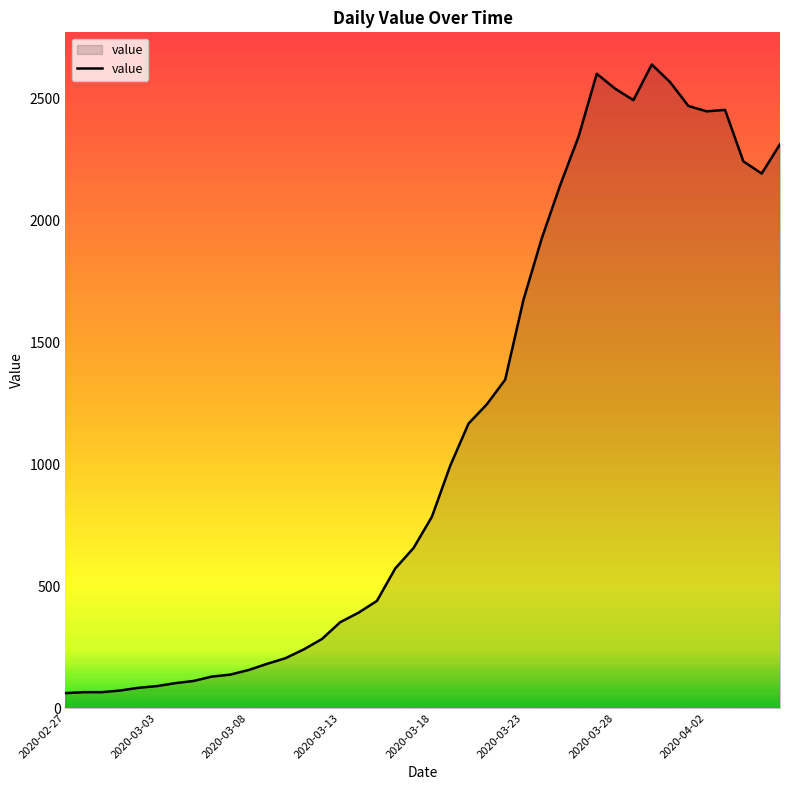

What is the smallest value displayed?

61